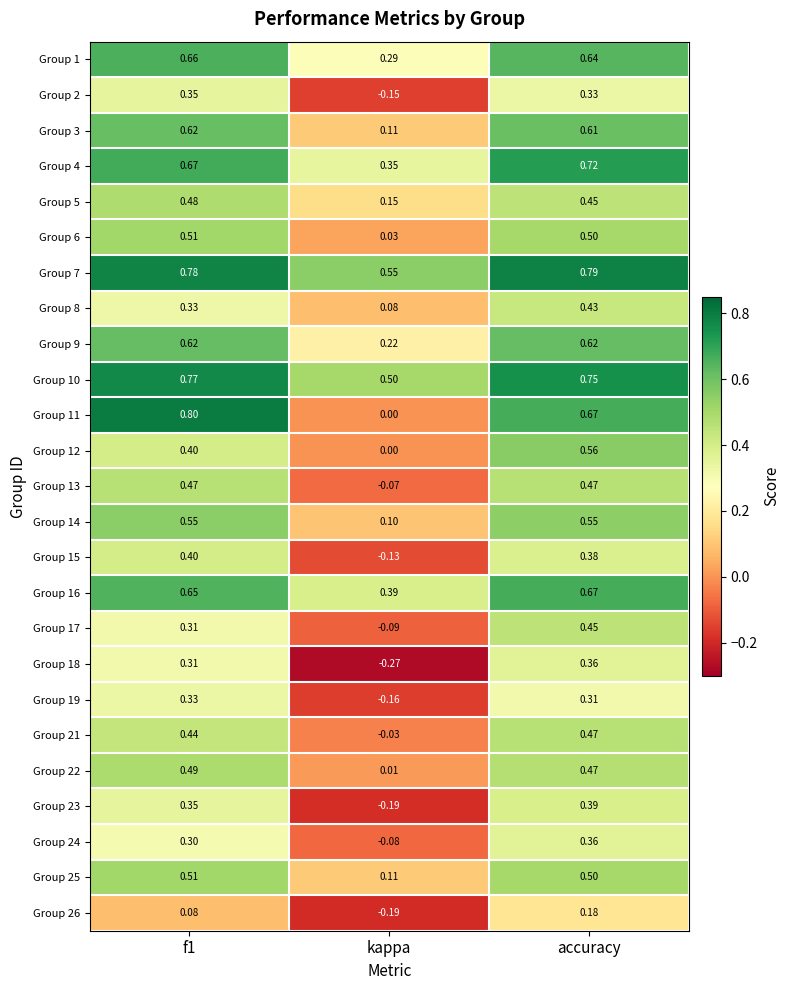

At which label is Group 5 closest to 0?

kappa